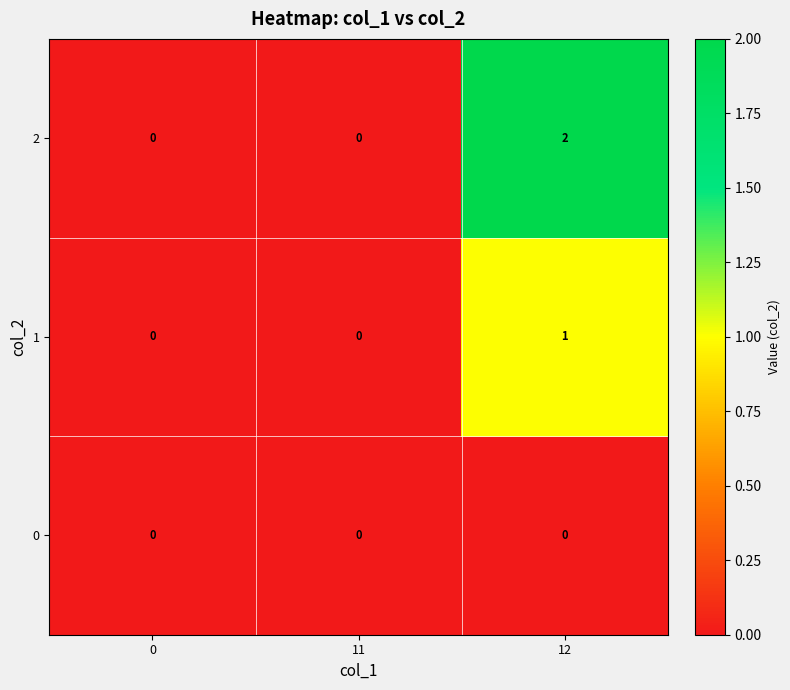

The value of 2 at 12 is 2. True or false?

True